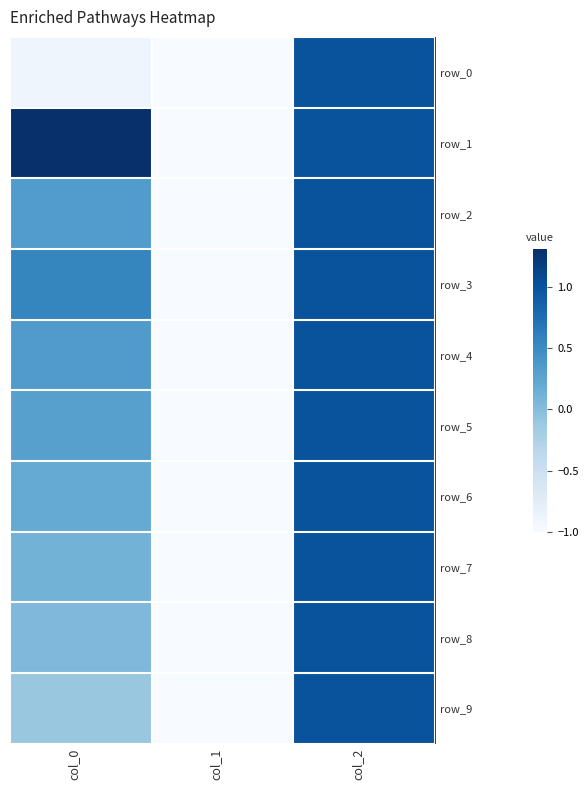

How many values in row_8 are above zero?

2